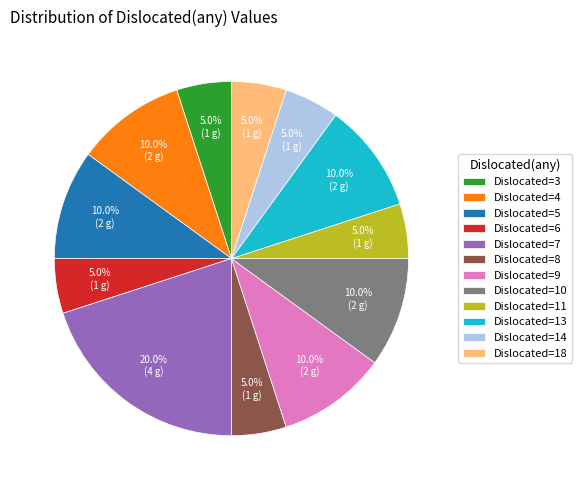

Combined, what portion of the pie is Dislocated=4 and Dislocated=5?

20.0%